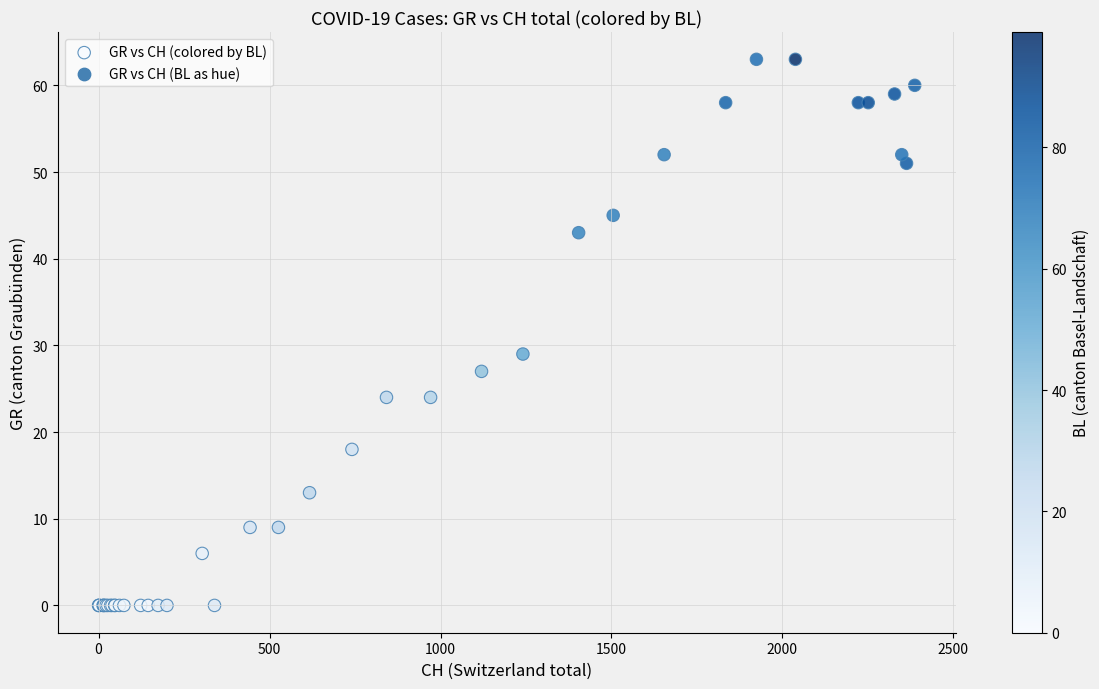

What Y value in the scatter plot is closest to 31?

29